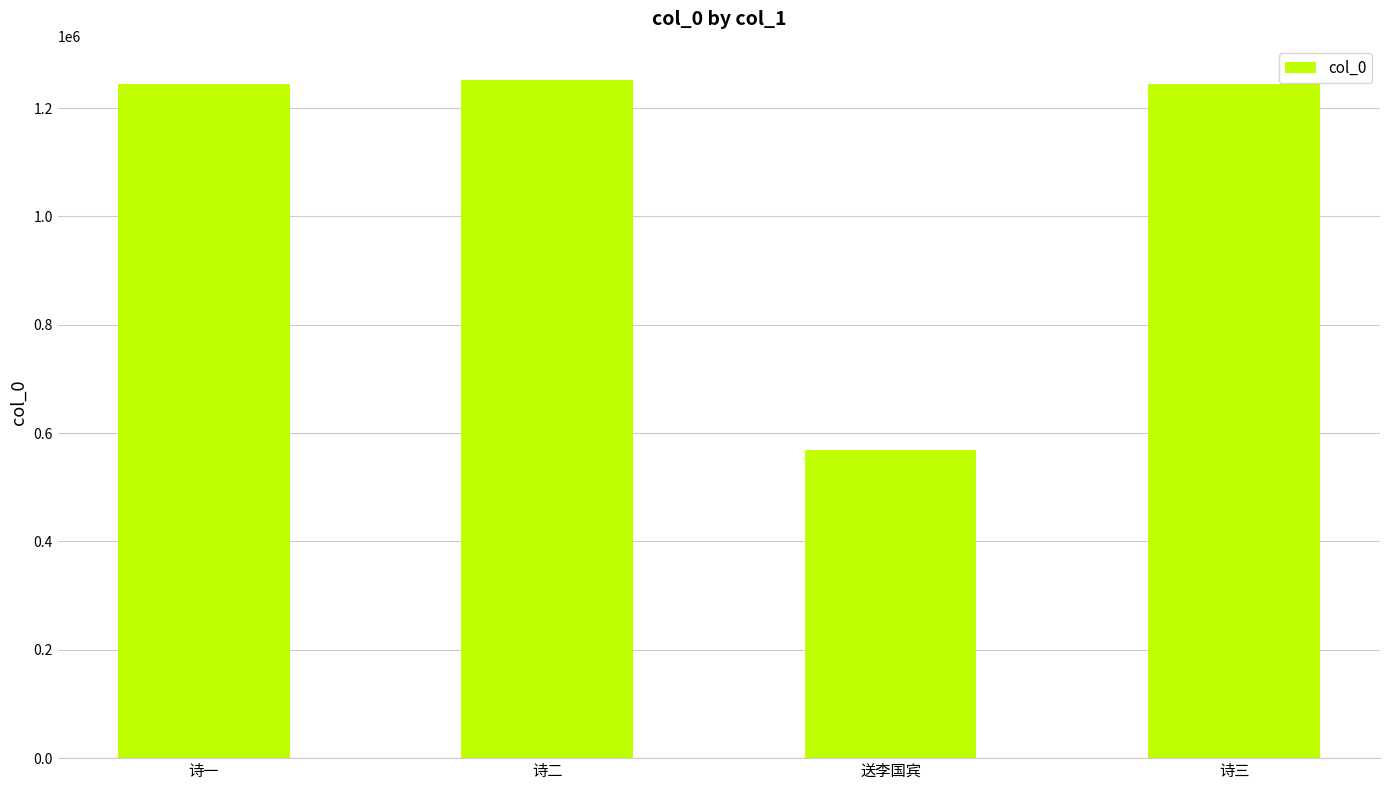

What value does the data have at 诗一, to the nearest 100?

1243800